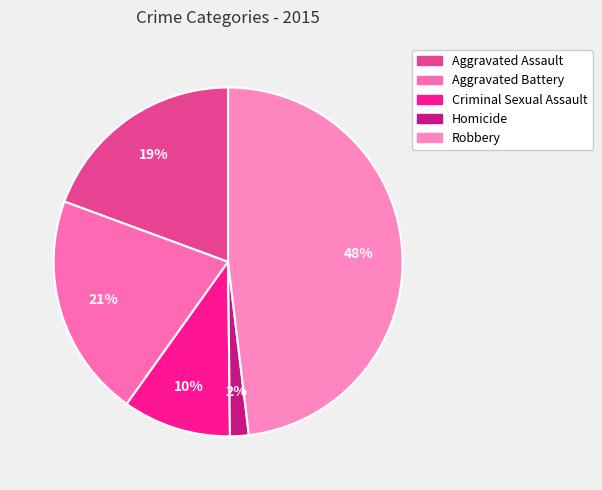

Is Homicide the majority of the pie?

No